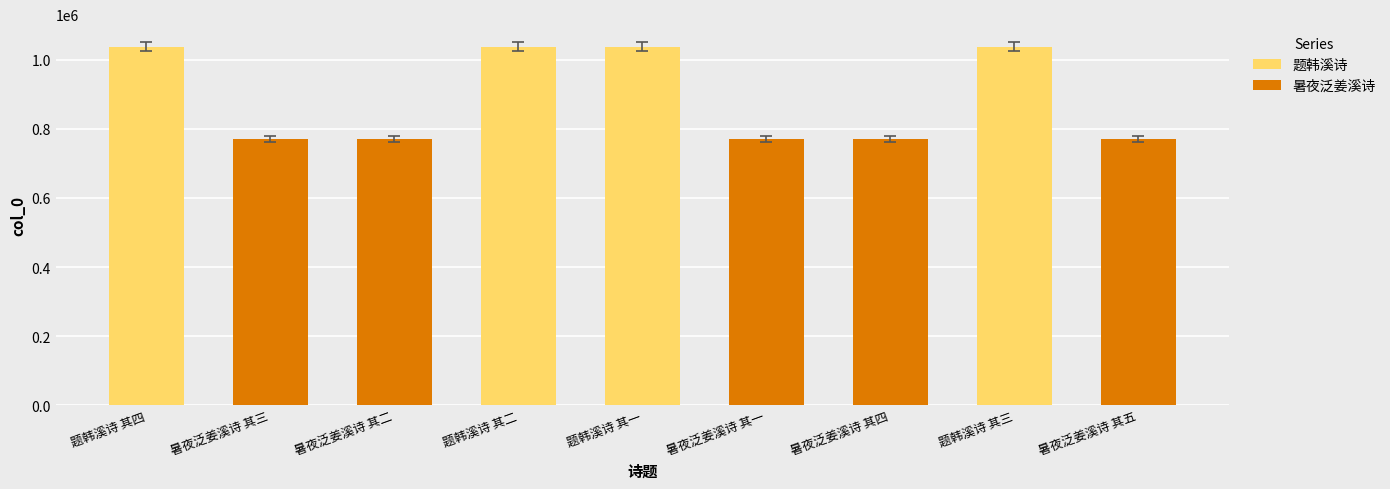

What position from the right is 题韩溪诗 其一?

5